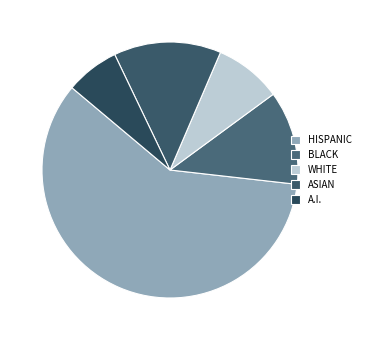

Which category accounts for the majority?

HISPANIC